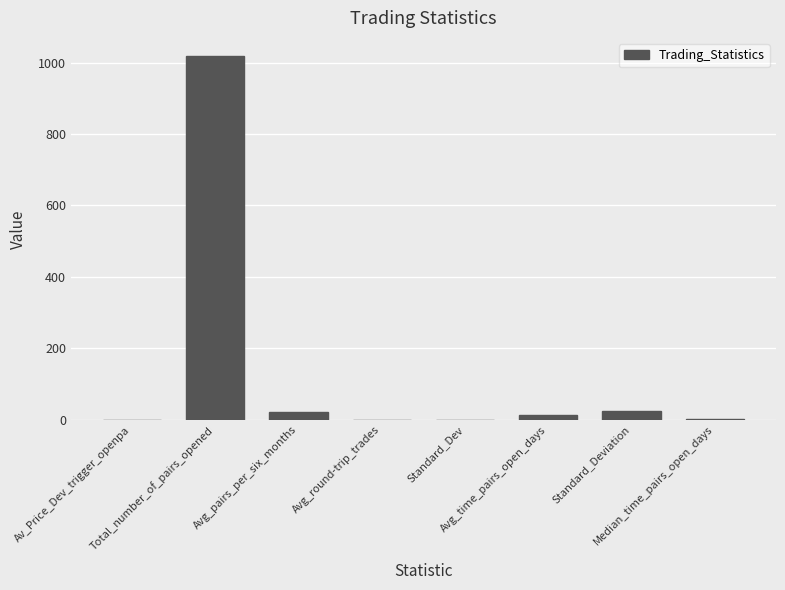

What is the maximum value shown in the chart?

1018.0